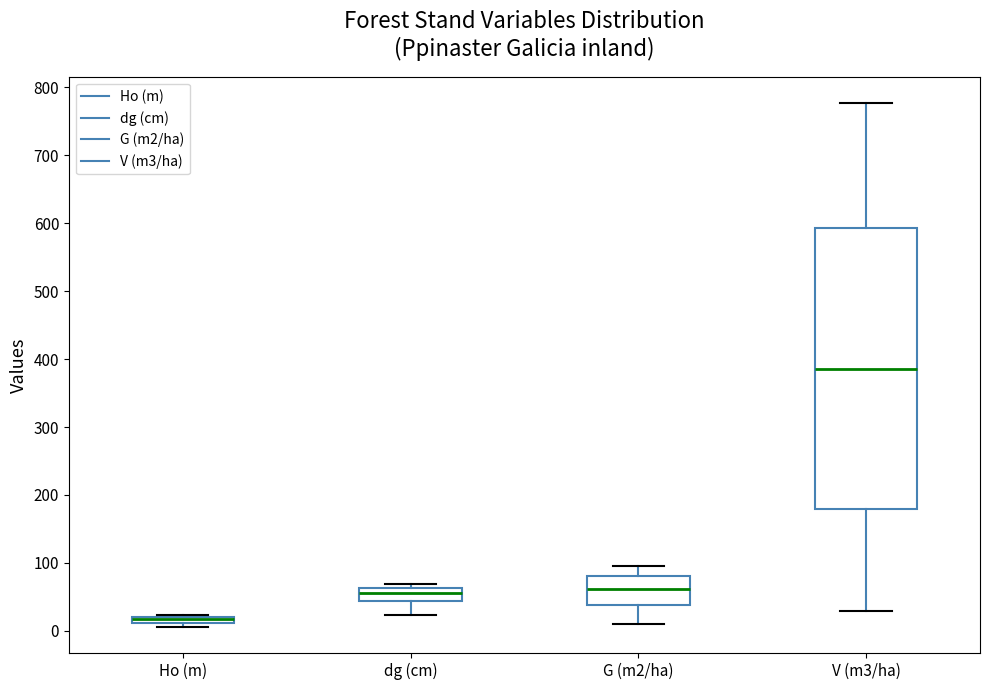

Where is the lower edge of the box for Ho (m) on the y-axis? The values are not printed on the chart, so give them approximately, as read against the axis.

10